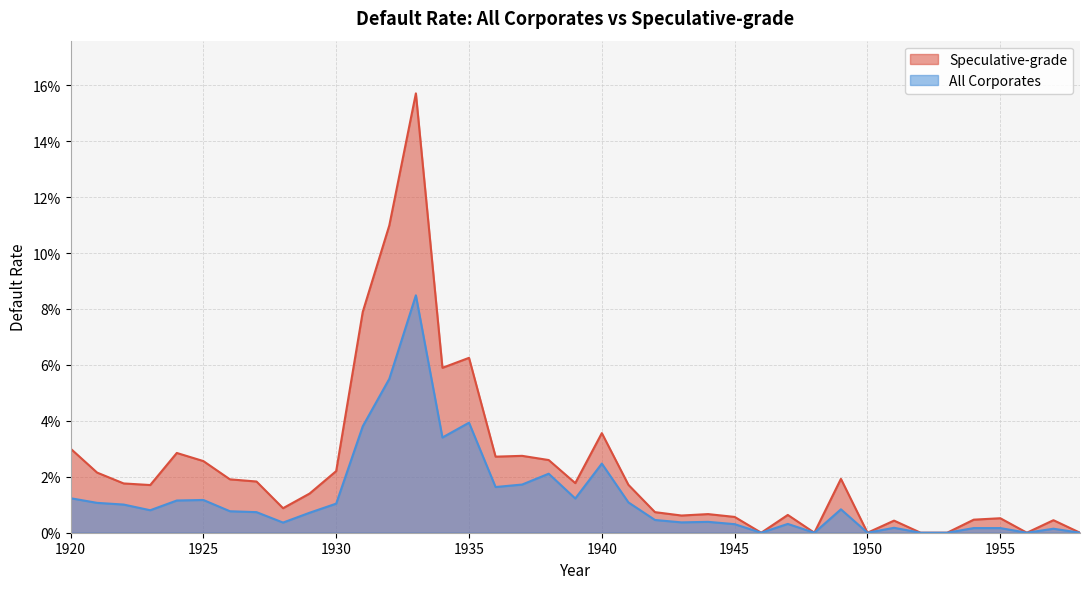

Rank the series by their maximum value, from highest to lowest.

Speculative-grade, All Corporates